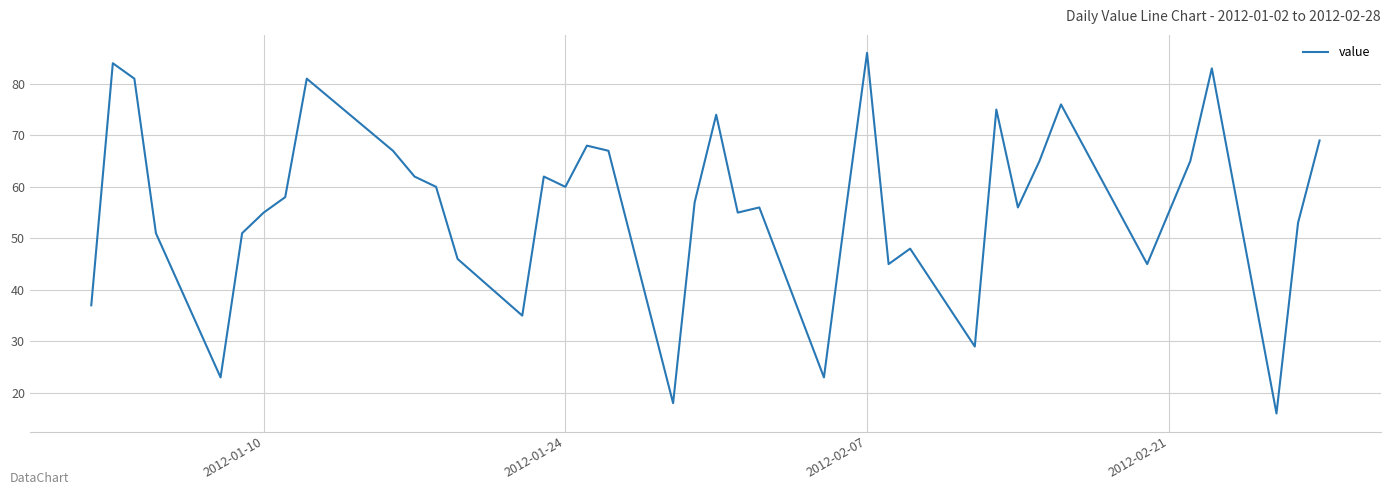

How many interior local valleys (lower than both neighbors) does the data have?

11